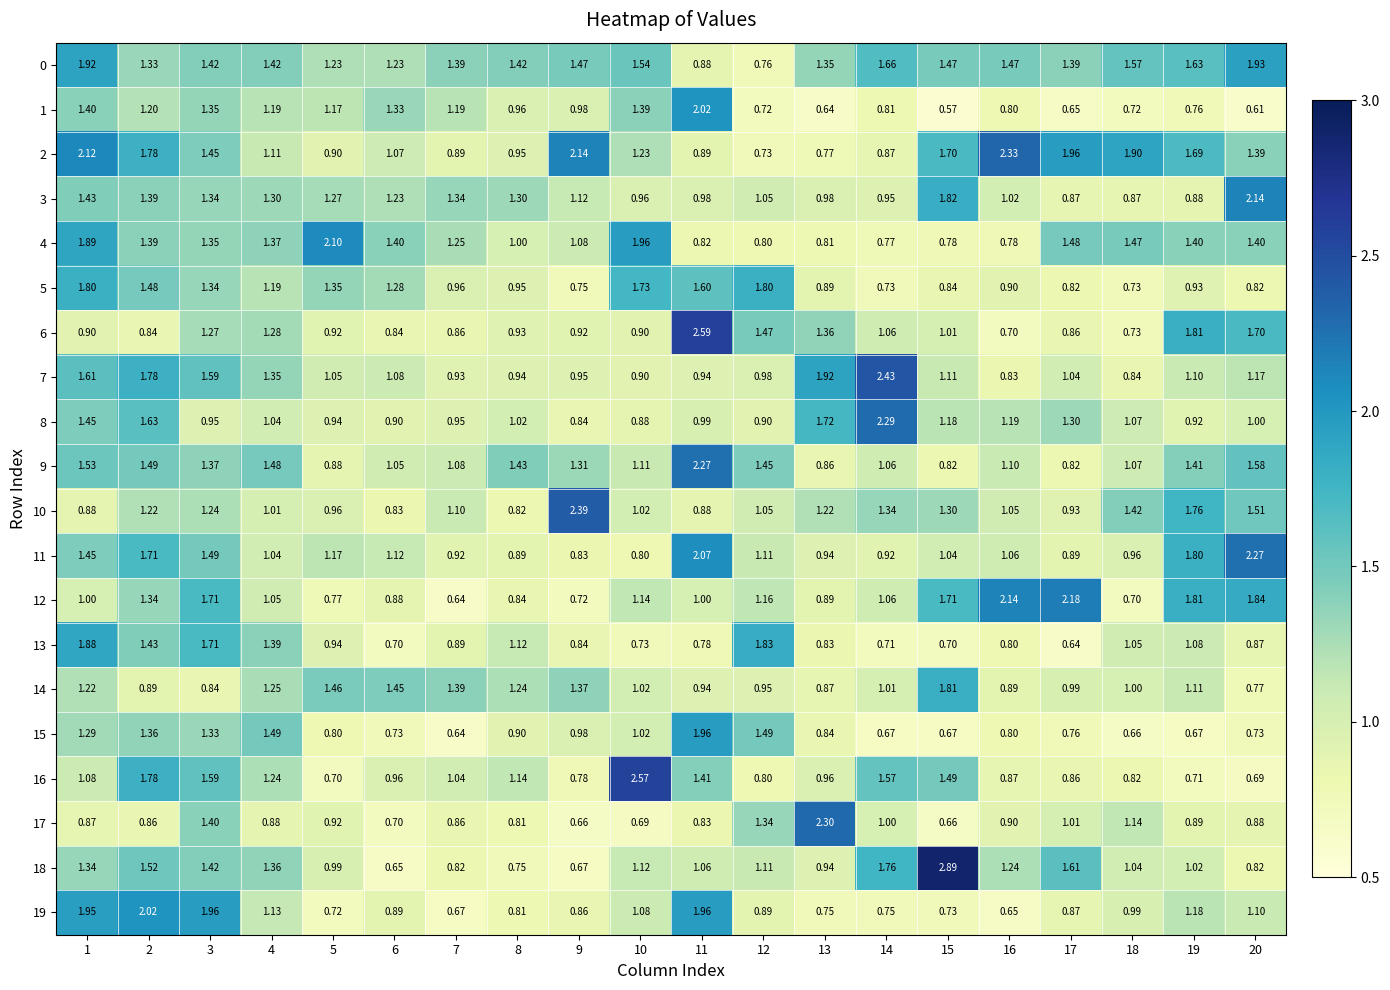

Reading right to left, transcribe all the data shown in this chart.

0: 20=1.9	19=1.6	18=1.6	17=1.4	16=1.5	15=1.5	14=1.7	13=1.4	12=0.8	11=0.9	10=1.5	9=1.5	8=1.4	7=1.4	6=1.2	5=1.2	4=1.4	3=1.4	2=1.3	1=1.9
1: 20=0.6	19=0.8	18=0.7	17=0.7	16=0.8	15=0.6	14=0.8	13=0.6	12=0.7	11=2.0	10=1.4	9=1.0	8=1.0	7=1.2	6=1.3	5=1.2	4=1.2	3=1.4	2=1.2	1=1.4
2: 20=1.4	19=1.7	18=1.9	17=2.0	16=2.3	15=1.7	14=0.9	13=0.8	12=0.7	11=0.9	10=1.2	9=2.1	8=0.9	7=0.9	6=1.1	5=0.9	4=1.1	3=1.4	2=1.8	1=2.1
3: 20=2.1	19=0.9	18=0.9	17=0.9	16=1.0	15=1.8	14=0.9	13=1.0	12=1.1	11=1.0	10=1.0	9=1.1	8=1.3	7=1.3	6=1.2	5=1.3	4=1.3	3=1.3	2=1.4	1=1.4
4: 20=1.4	19=1.4	18=1.5	17=1.5	16=0.8	15=0.8	14=0.8	13=0.8	12=0.8	11=0.8	10=2.0	9=1.1	8=1.0	7=1.2	6=1.4	5=2.1	4=1.4	3=1.4	2=1.4	1=1.9
5: 20=0.8	19=0.9	18=0.7	17=0.8	16=0.9	15=0.8	14=0.7	13=0.9	12=1.8	11=1.6	10=1.7	9=0.8	8=0.9	7=1.0	6=1.3	5=1.4	4=1.2	3=1.3	2=1.5	1=1.8
6: 20=1.7	19=1.8	18=0.7	17=0.9	16=0.7	15=1.0	14=1.1	13=1.4	12=1.5	11=2.6	10=0.9	9=0.9	8=0.9	7=0.9	6=0.8	5=0.9	4=1.3	3=1.3	2=0.8	1=0.9
7: 20=1.2	19=1.1	18=0.8	17=1.0	16=0.8	15=1.1	14=2.4	13=1.9	12=1.0	11=0.9	10=0.9	9=0.9	8=0.9	7=0.9	6=1.1	5=1.1	4=1.4	3=1.6	2=1.8	1=1.6
8: 20=1.0	19=0.9	18=1.1	17=1.3	16=1.2	15=1.2	14=2.3	13=1.7	12=0.9	11=1.0	10=0.9	9=0.8	8=1.0	7=0.9	6=0.9	5=0.9	4=1.0	3=0.9	2=1.6	1=1.4
9: 20=1.6	19=1.4	18=1.1	17=0.8	16=1.1	15=0.8	14=1.1	13=0.9	12=1.4	11=2.3	10=1.1	9=1.3	8=1.4	7=1.1	6=1.1	5=0.9	4=1.5	3=1.4	2=1.5	1=1.5
10: 20=1.5	19=1.8	18=1.4	17=0.9	16=1.1	15=1.3	14=1.3	13=1.2	12=1.1	11=0.9	10=1.0	9=2.4	8=0.8	7=1.1	6=0.8	5=1.0	4=1.0	3=1.2	2=1.2	1=0.9
11: 20=2.3	19=1.8	18=1.0	17=0.9	16=1.1	15=1.0	14=0.9	13=0.9	12=1.1	11=2.1	10=0.8	9=0.8	8=0.9	7=0.9	6=1.1	5=1.2	4=1.0	3=1.5	2=1.7	1=1.4
12: 20=1.8	19=1.8	18=0.7	17=2.2	16=2.1	15=1.7	14=1.1	13=0.9	12=1.2	11=1.0	10=1.1	9=0.7	8=0.8	7=0.6	6=0.9	5=0.8	4=1.1	3=1.7	2=1.3	1=1.0
13: 20=0.9	19=1.1	18=1.1	17=0.6	16=0.8	15=0.7	14=0.7	13=0.8	12=1.8	11=0.8	10=0.7	9=0.8	8=1.1	7=0.9	6=0.7	5=0.9	4=1.4	3=1.7	2=1.4	1=1.9
14: 20=0.8	19=1.1	18=1.0	17=1.0	16=0.9	15=1.8	14=1.0	13=0.9	12=0.9	11=0.9	10=1.0	9=1.4	8=1.2	7=1.4	6=1.4	5=1.5	4=1.2	3=0.8	2=0.9	1=1.2
15: 20=0.7	19=0.7	18=0.7	17=0.8	16=0.8	15=0.7	14=0.7	13=0.8	12=1.5	11=2.0	10=1.0	9=1.0	8=0.9	7=0.6	6=0.7	5=0.8	4=1.5	3=1.3	2=1.4	1=1.3
16: 20=0.7	19=0.7	18=0.8	17=0.9	16=0.9	15=1.5	14=1.6	13=1.0	12=0.8	11=1.4	10=2.6	9=0.8	8=1.1	7=1.0	6=1.0	5=0.7	4=1.2	3=1.6	2=1.8	1=1.1
17: 20=0.9	19=0.9	18=1.1	17=1.0	16=0.9	15=0.7	14=1.0	13=2.3	12=1.3	11=0.8	10=0.7	9=0.7	8=0.8	7=0.9	6=0.7	5=0.9	4=0.9	3=1.4	2=0.9	1=0.9
18: 20=0.8	19=1.0	18=1.0	17=1.6	16=1.2	15=2.9	14=1.8	13=0.9	12=1.1	11=1.1	10=1.1	9=0.7	8=0.8	7=0.8	6=0.7	5=1.0	4=1.4	3=1.4	2=1.5	1=1.3
19: 20=1.1	19=1.2	18=1.0	17=0.9	16=0.7	15=0.7	14=0.8	13=0.8	12=0.9	11=2.0	10=1.1	9=0.9	8=0.8	7=0.7	6=0.9	5=0.7	4=1.1	3=2.0	2=2.0	1=1.9